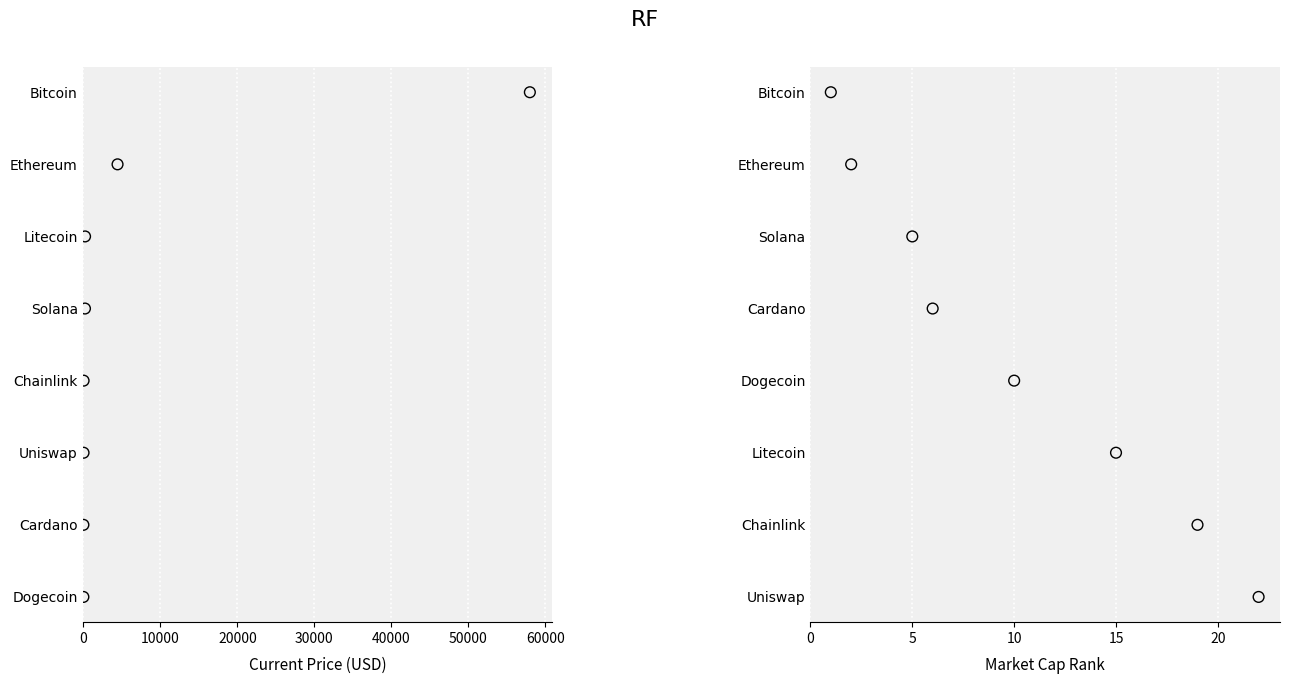

At how many categories does at least one series exceed 1?

6